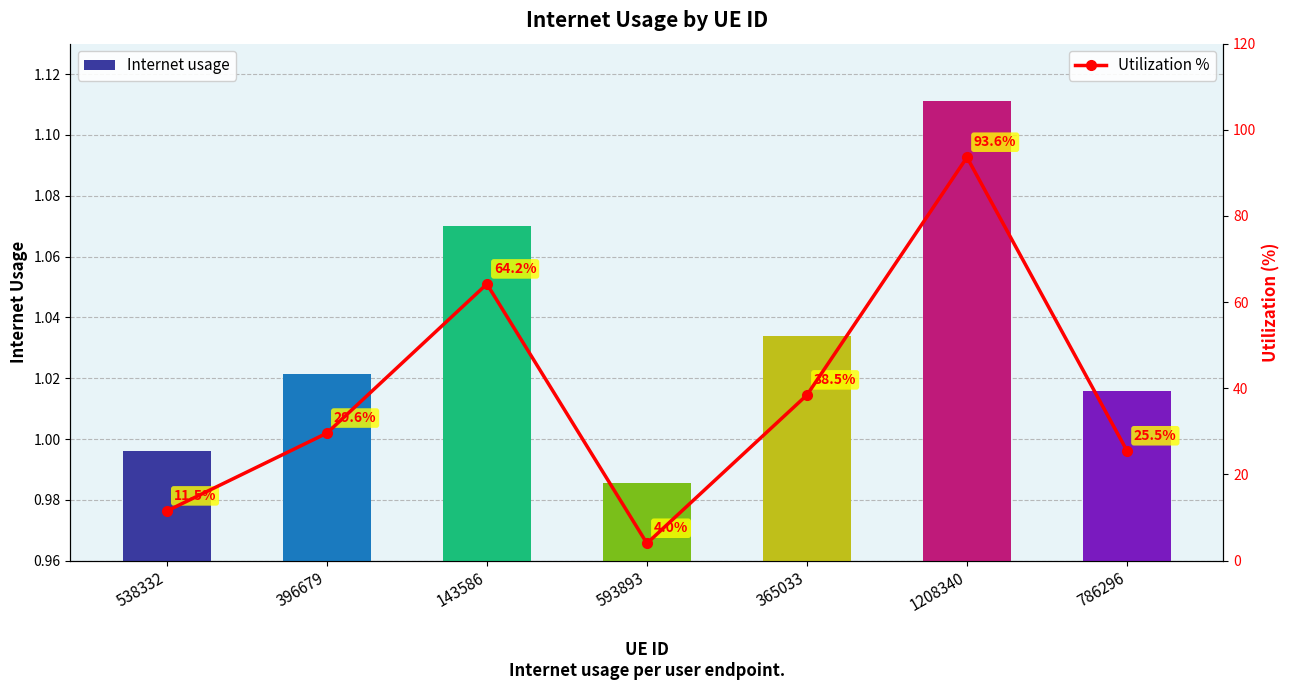

What is the lowest value of the Utilization % series?

4.0